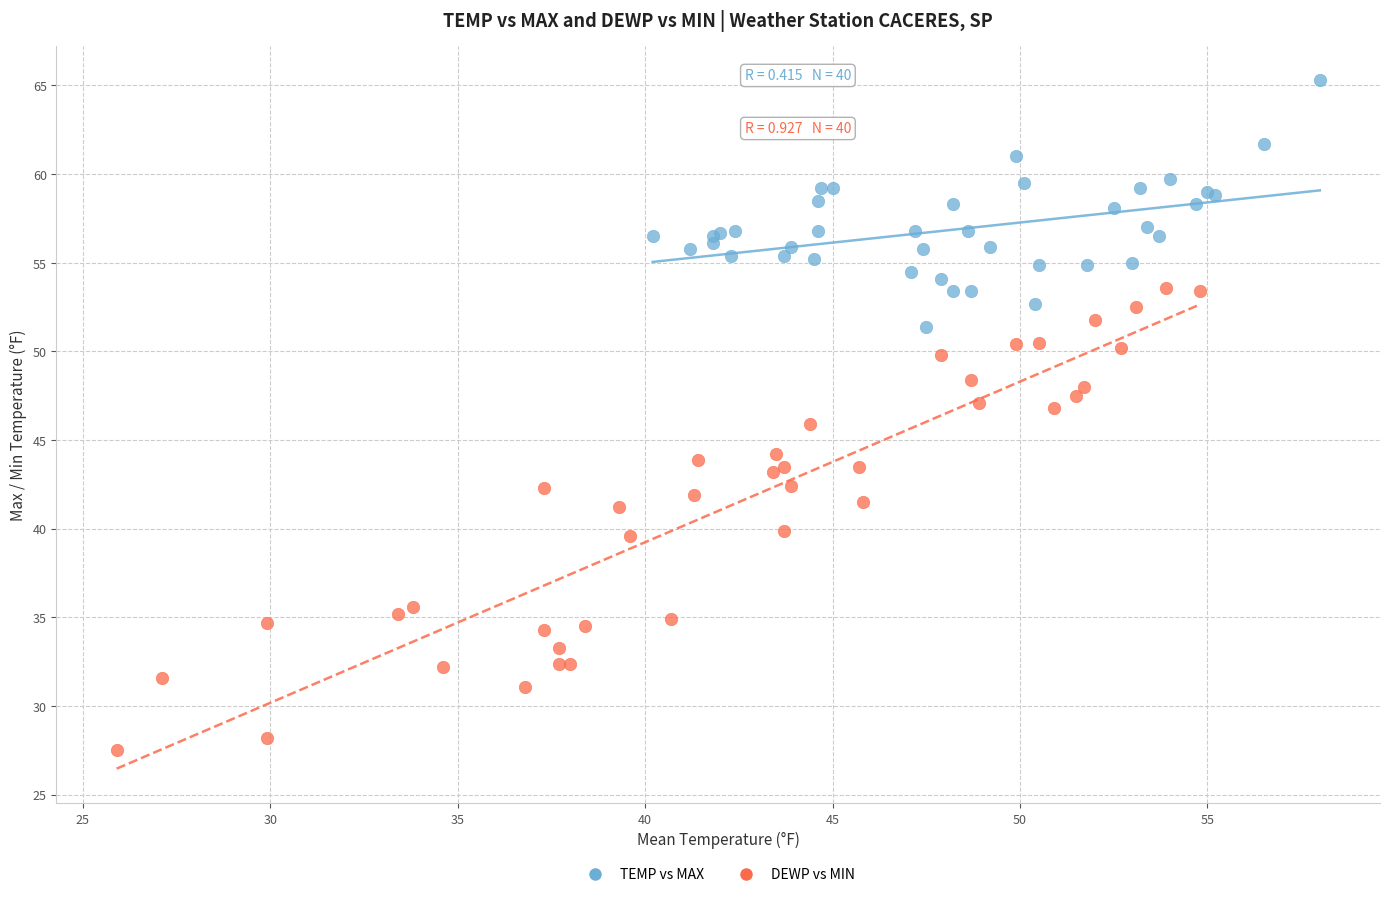

Which series reaches the maximum Y coordinate?

TEMP vs MAX